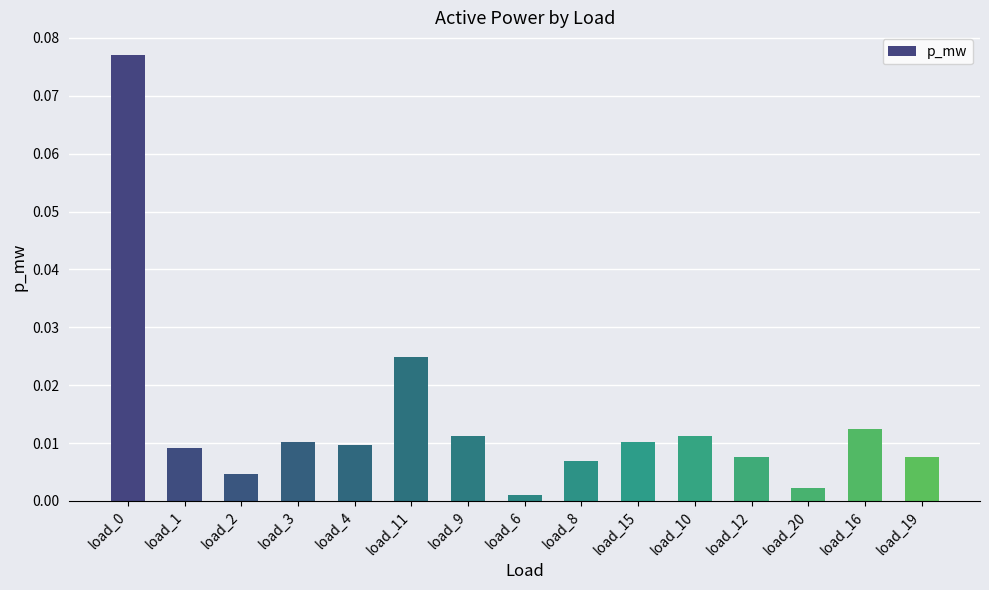

What is the label of the 9th bar from the right?

load_9